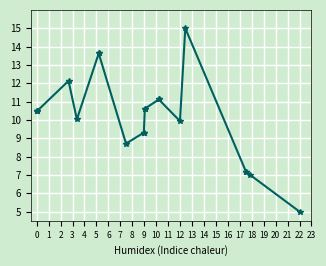

What is the value of the 15th point from the left?

9.9